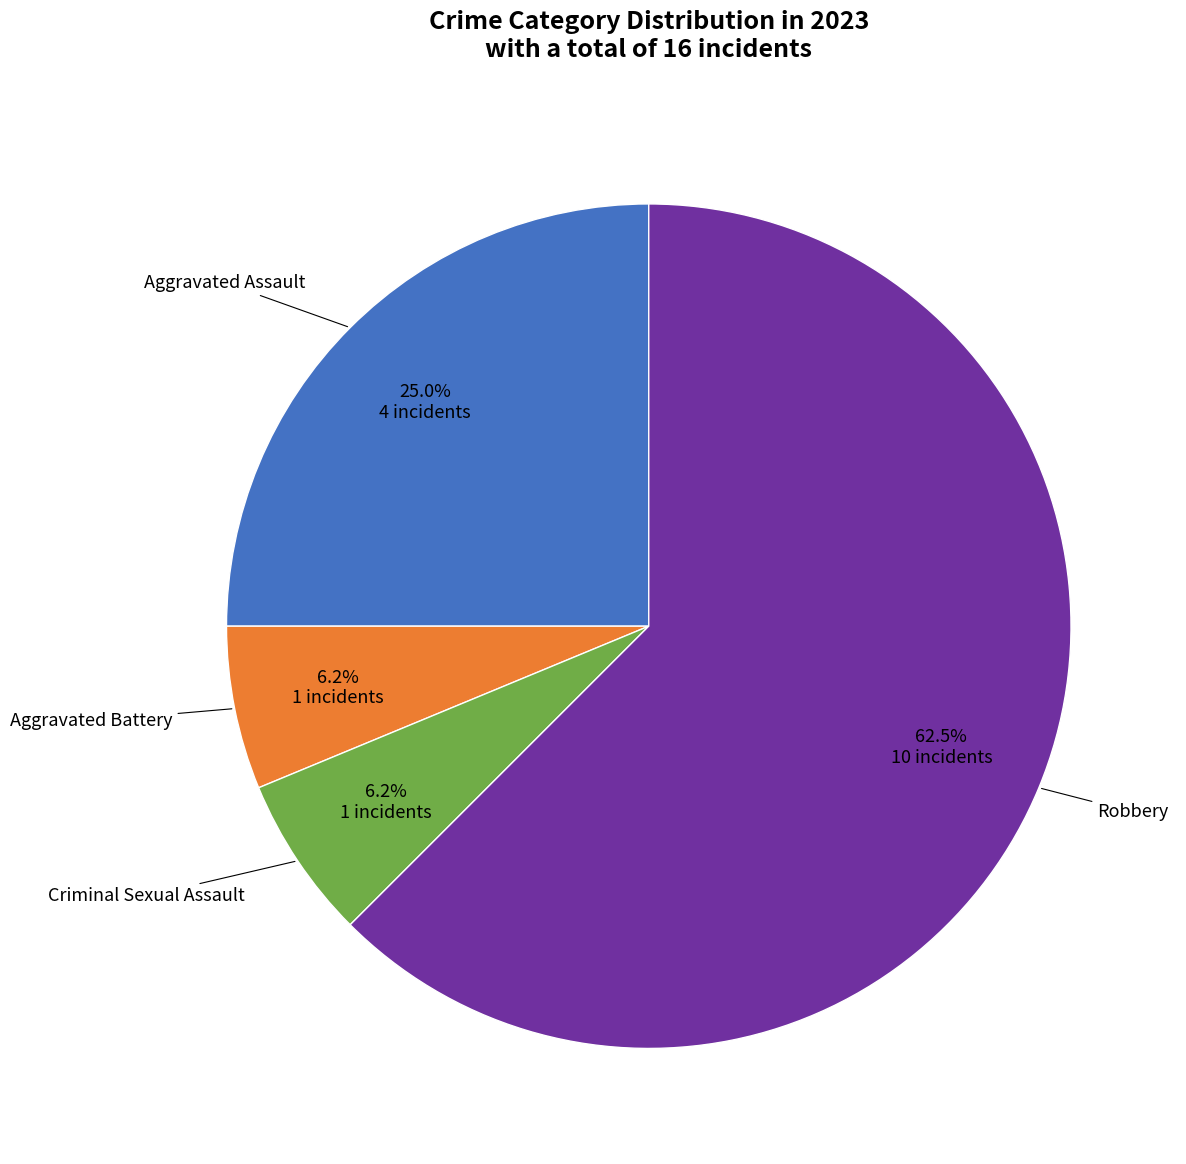

Is there any slice that represents more than half of the pie?

Yes